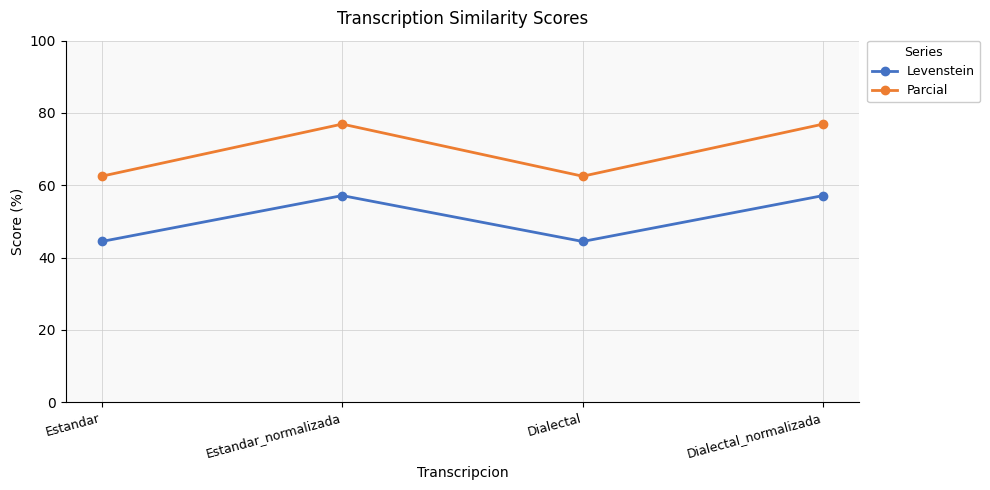

True or false: Parcial and Levenstein intersect in this chart.

False